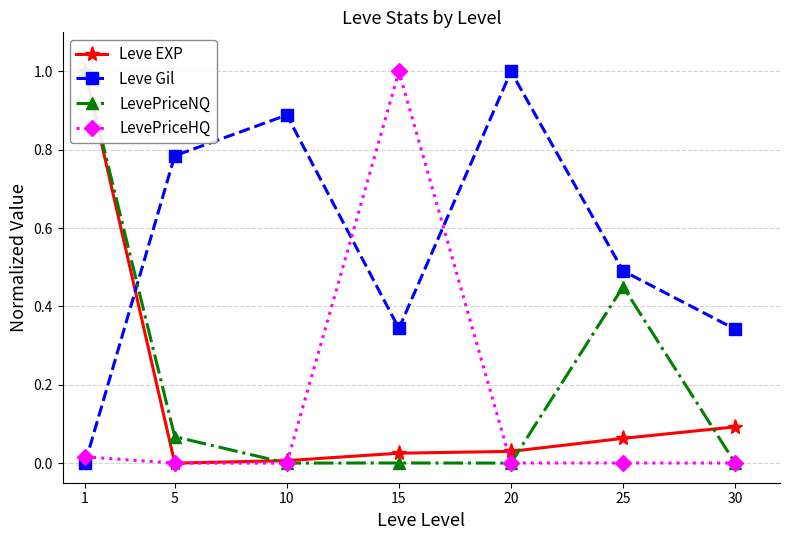

What is the difference between the second highest and second lowest values in the Leve EXP series?

0.1